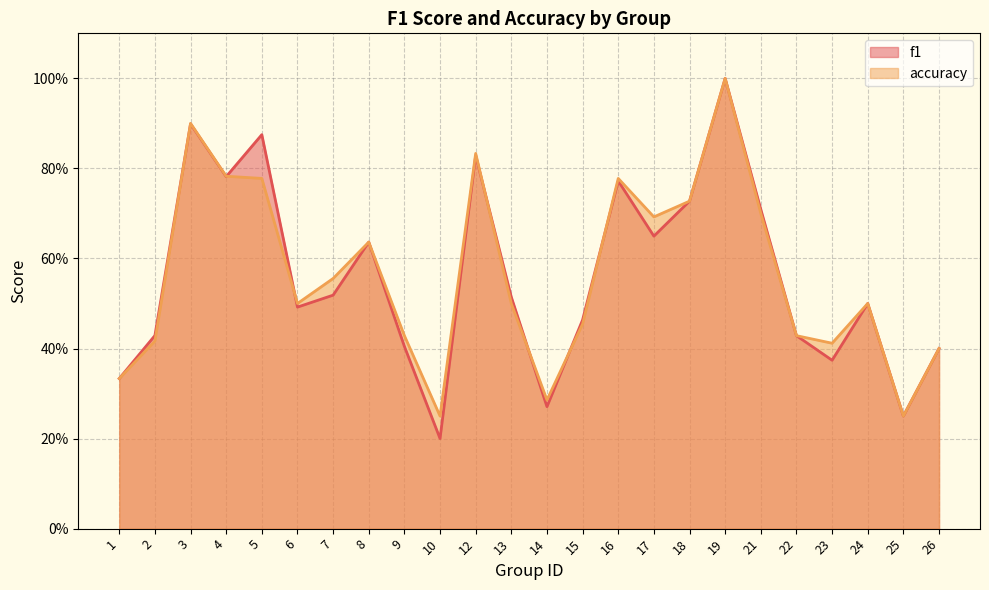

Reading left to right, extract all data points from this chart.

f1: 0.3	0.4	0.9	0.8	0.9	0.5	0.5	0.6	0.4	0.2	0.8	0.5	0.3	0.5	0.8	0.6	0.7	1.0	0.7	0.4	0.4	0.5	0.2	0.4
accuracy: 0.3	0.4	0.9	0.8	0.8	0.5	0.6	0.6	0.4	0.2	0.8	0.5	0.3	0.5	0.8	0.7	0.7	1.0	0.7	0.4	0.4	0.5	0.2	0.4